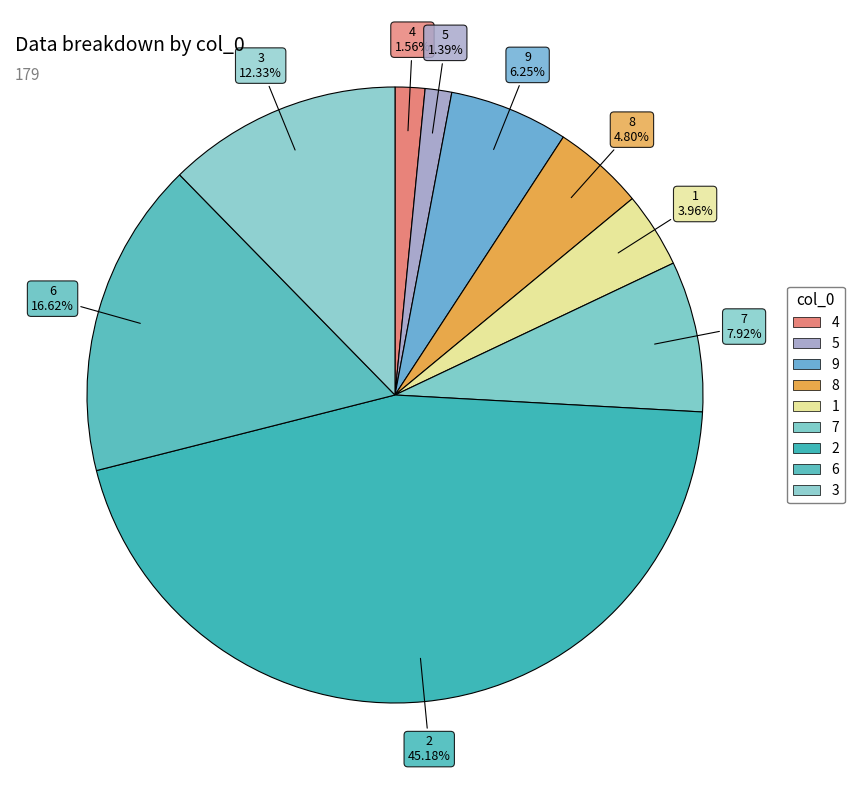

Combined, do 7 and 3 account for over 50%?

No